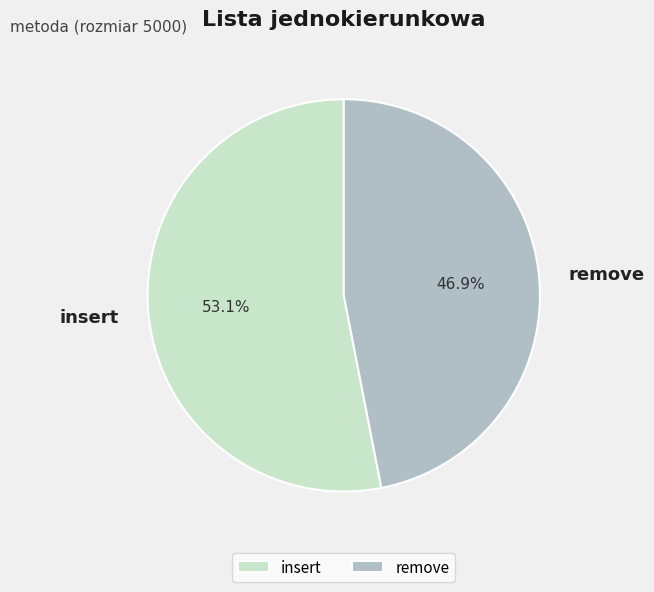

True or false: remove accounts for 47% of the total.

True